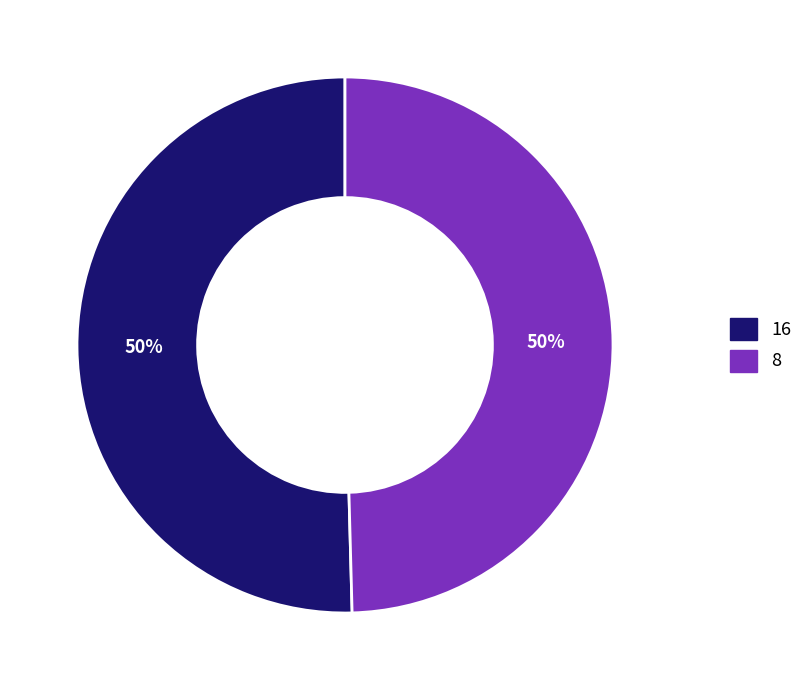

To the nearest percent, what portion does 16 represent?

50%